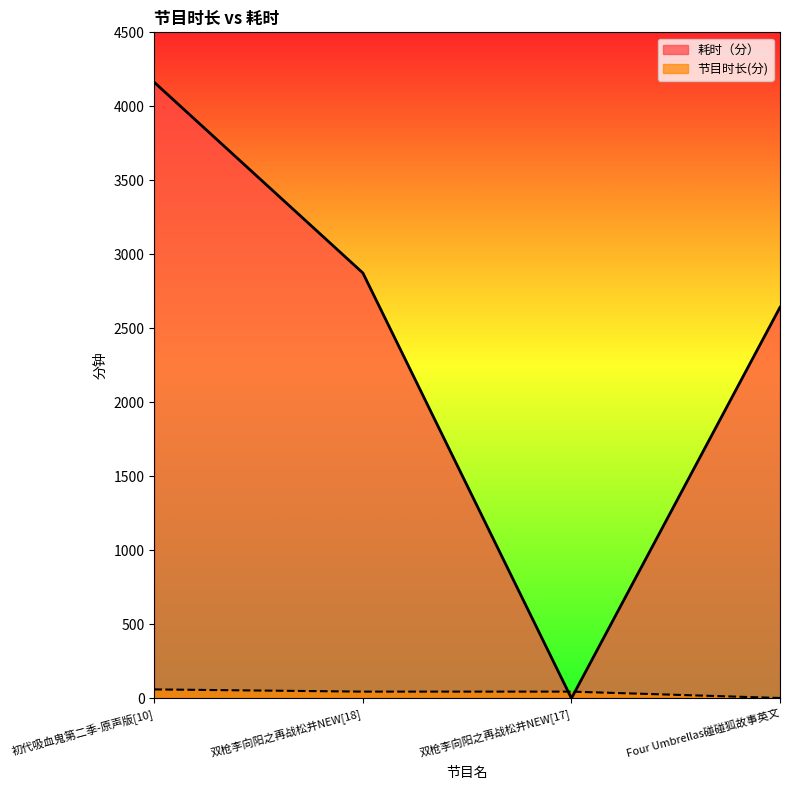

How many lines are shown in the chart?

2